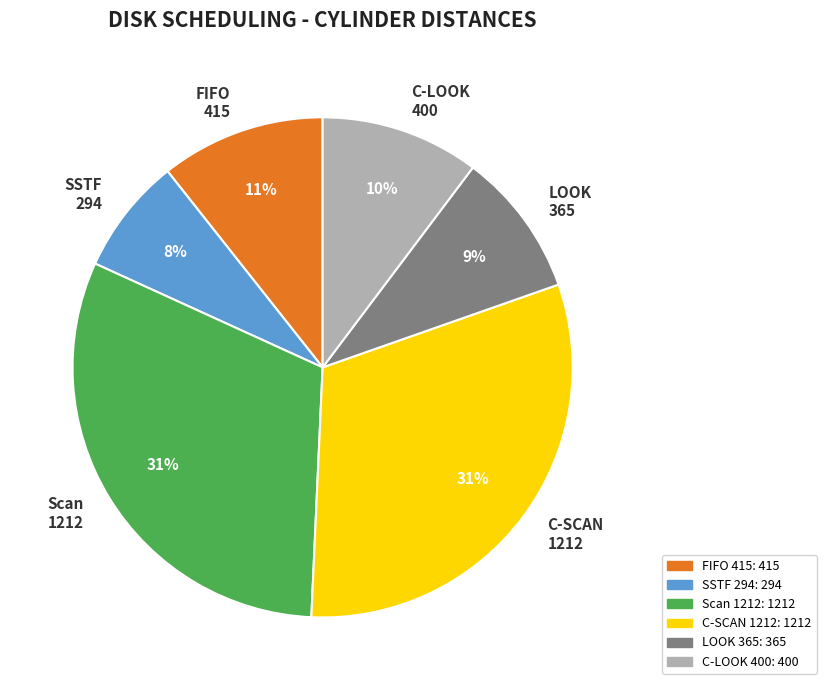

What is the smallest slice in the pie chart?

SSTF 294